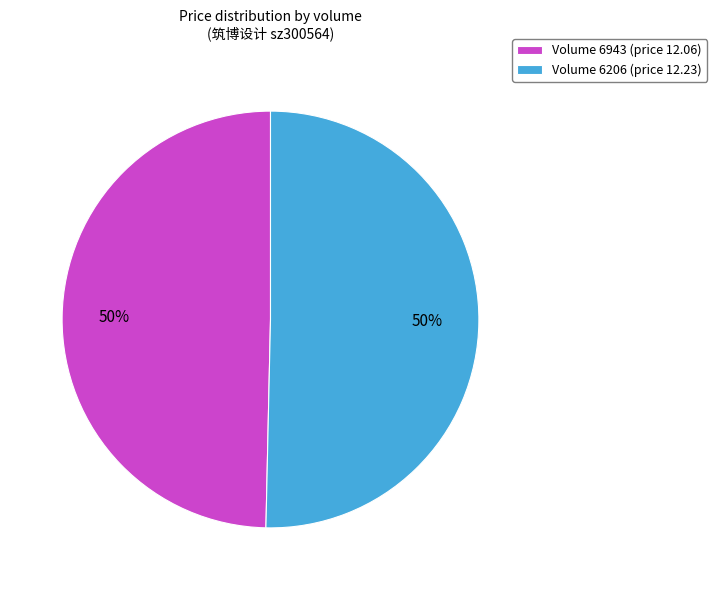

Combined, do Volume 6943 (price 12.06) and Volume 6206 (price 12.23) account for over 50%?

Yes